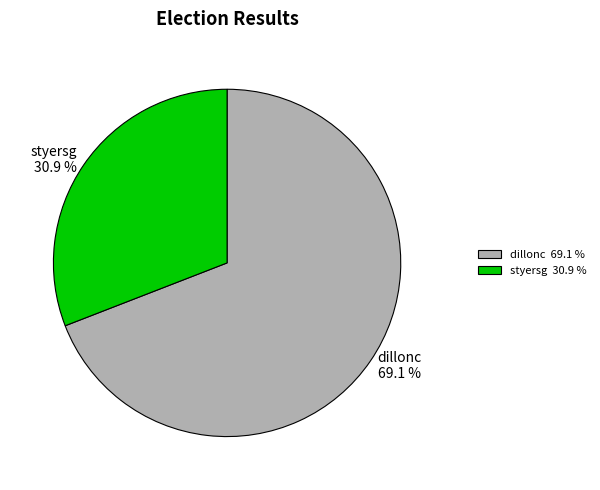

What is the total percentage of dillonc and styersg?

100.0%